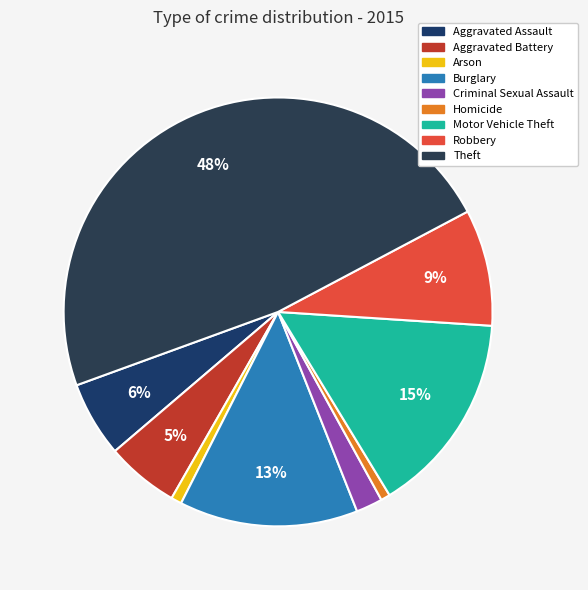

To the nearest percent, what percentage of the pie is Robbery?

9%